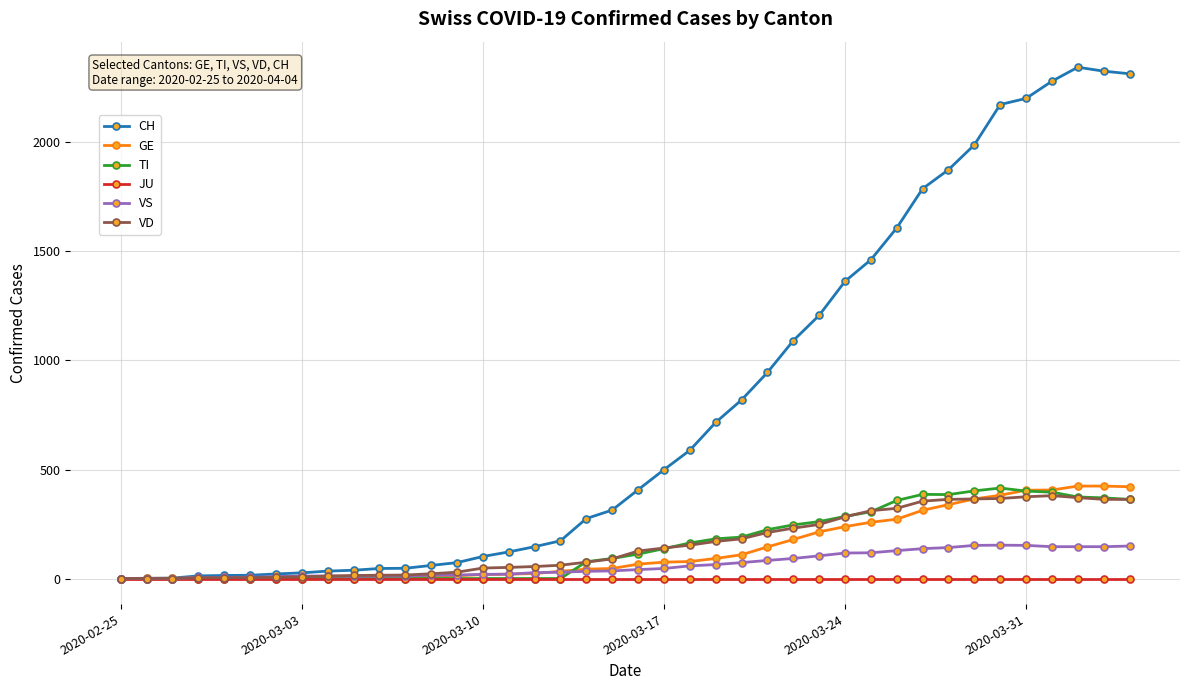

Which series has the widest spread of values?

CH